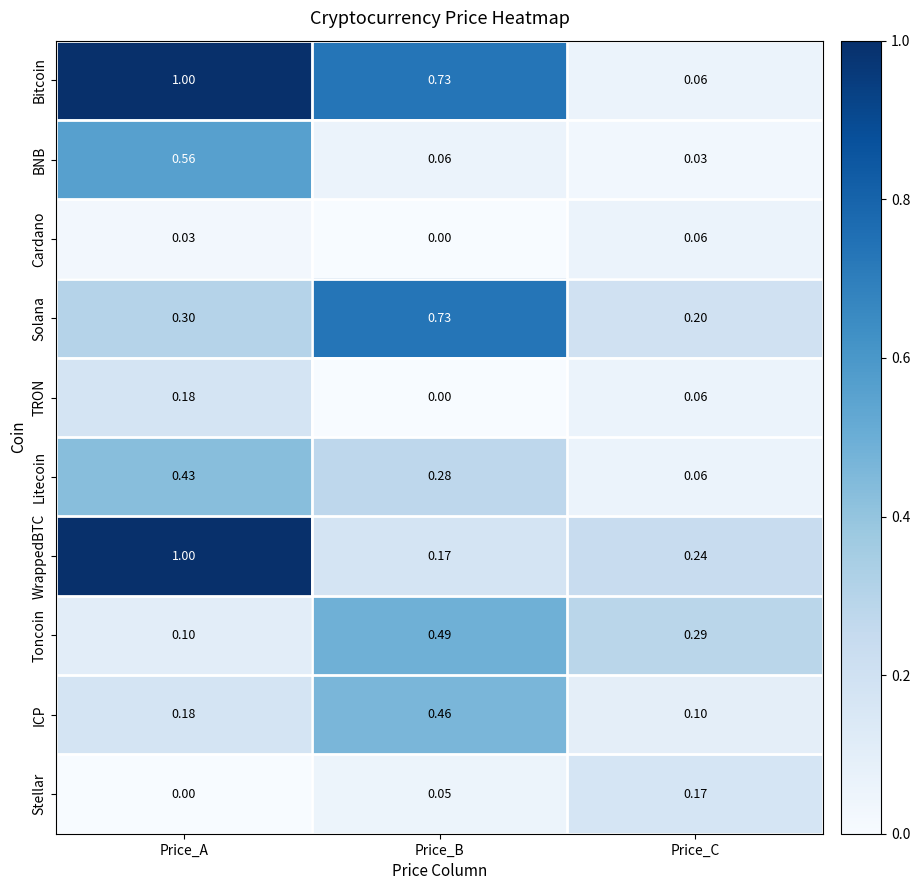

Which label corresponds to the largest value in the chart?

Price_A